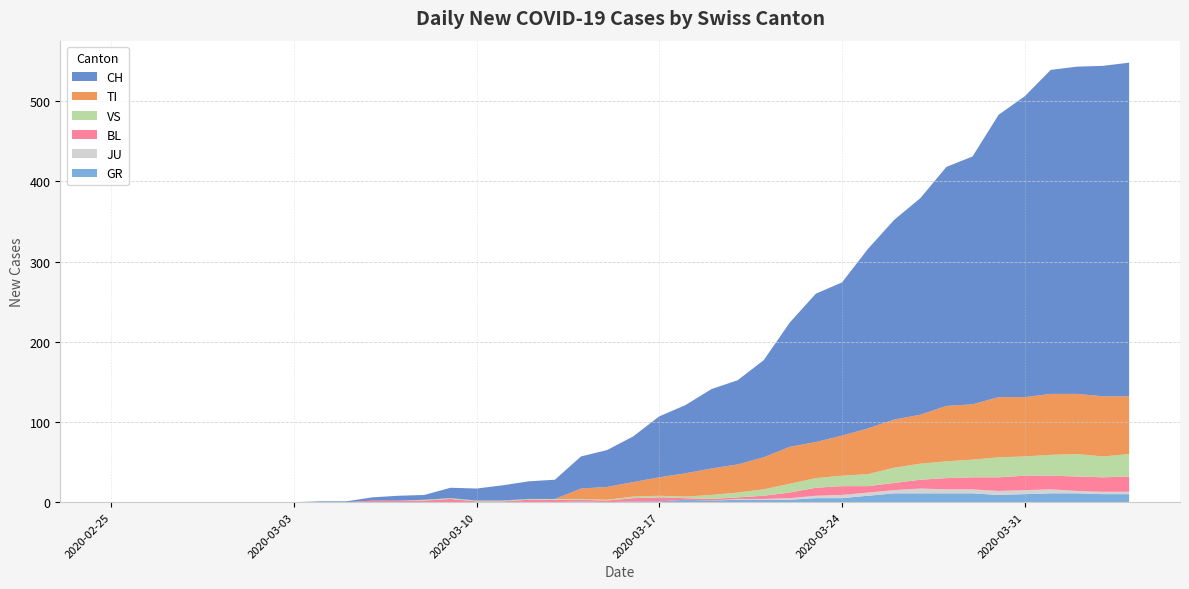

Reading right to left, transcribe all the data shown in this chart.

GR: 2020-04-04=10	2020-04-03=10	2020-04-02=11	2020-04-01=11	2020-03-31=10	2020-03-30=9	2020-03-29=11	2020-03-28=11	2020-03-27=11	2020-03-26=11	2020-03-25=8	2020-03-24=5	2020-03-23=5	2020-03-22=3	2020-03-21=3	2020-03-20=3	2020-03-19=2	2020-03-18=3	2020-03-17=1	2020-03-16=1	2020-03-15=0	2020-03-14=1	2020-03-13=0	2020-03-12=0	2020-03-11=0	2020-03-10=0	2020-03-09=0	2020-03-08=0	2020-03-07=0	2020-03-06=0	2020-03-05=0	2020-03-04=0	2020-03-03=0	2020-03-02=0	2020-03-01=0	2020-02-29=0	2020-02-28=0	2020-02-27=0	2020-02-26=0	2020-02-25=0
TI: 2020-04-04=72	2020-04-03=75	2020-04-02=75	2020-04-01=76	2020-03-31=74	2020-03-30=75	2020-03-29=69	2020-03-28=69	2020-03-27=61	2020-03-26=60	2020-03-25=57	2020-03-24=50	2020-03-23=45	2020-03-22=46	2020-03-21=40	2020-03-20=35	2020-03-19=33	2020-03-18=29	2020-03-17=23	2020-03-16=18	2020-03-15=16	2020-03-14=13	2020-03-13=0	2020-03-12=0	2020-03-11=0	2020-03-10=0	2020-03-09=0	2020-03-08=0	2020-03-07=0	2020-03-06=0	2020-03-05=0	2020-03-04=0	2020-03-03=0	2020-03-02=0	2020-03-01=0	2020-02-29=0	2020-02-28=0	2020-02-27=0	2020-02-26=0	2020-02-25=0
JU: 2020-04-04=3	2020-04-03=3	2020-04-02=3	2020-04-01=5	2020-03-31=5	2020-03-30=5	2020-03-29=5	2020-03-28=5	2020-03-27=6	2020-03-26=4	2020-03-25=4	2020-03-24=4	2020-03-23=3	2020-03-22=2	2020-03-21=1	2020-03-20=1	2020-03-19=0	2020-03-18=0	2020-03-17=0	2020-03-16=0	2020-03-15=0	2020-03-14=0	2020-03-13=0	2020-03-12=0	2020-03-11=0	2020-03-10=0	2020-03-09=0	2020-03-08=0	2020-03-07=0	2020-03-06=0	2020-03-05=0	2020-03-04=0	2020-03-03=0	2020-03-02=0	2020-03-01=0	2020-02-29=0	2020-02-28=0	2020-02-27=0	2020-02-26=0	2020-02-25=0
VS: 2020-04-04=28	2020-04-03=26	2020-04-02=28	2020-04-01=26	2020-03-31=24	2020-03-30=25	2020-03-29=22	2020-03-28=21	2020-03-27=20	2020-03-26=19	2020-03-25=15	2020-03-24=13	2020-03-23=12	2020-03-22=11	2020-03-21=8	2020-03-20=6	2020-03-19=5	2020-03-18=2	2020-03-17=2	2020-03-16=2	2020-03-15=1	2020-03-14=1	2020-03-13=1	2020-03-12=1	2020-03-11=1	2020-03-10=1	2020-03-09=1	2020-03-08=1	2020-03-07=0	2020-03-06=0	2020-03-05=0	2020-03-04=0	2020-03-03=0	2020-03-02=0	2020-03-01=0	2020-02-29=0	2020-02-28=0	2020-02-27=0	2020-02-26=0	2020-02-25=0
BL: 2020-04-04=19	2020-04-03=18	2020-04-02=18	2020-04-01=17	2020-03-31=18	2020-03-30=17	2020-03-29=15	2020-03-28=14	2020-03-27=11	2020-03-26=9	2020-03-25=8	2020-03-24=11	2020-03-23=10	2020-03-22=7	2020-03-21=4	2020-03-20=2	2020-03-19=2	2020-03-18=2	2020-03-17=5	2020-03-16=4	2020-03-15=2	2020-03-14=2	2020-03-13=3	2020-03-12=3	2020-03-11=1	2020-03-10=1	2020-03-09=4	2020-03-08=2	2020-03-07=2	2020-03-06=2	2020-03-05=0	2020-03-04=0	2020-03-03=0	2020-03-02=0	2020-03-01=0	2020-02-29=0	2020-02-28=0	2020-02-27=0	2020-02-26=0	2020-02-25=0
CH: 2020-04-04=416	2020-04-03=412	2020-04-02=408	2020-04-01=404	2020-03-31=375	2020-03-30=352	2020-03-29=309	2020-03-28=298	2020-03-27=270	2020-03-26=249	2020-03-25=224	2020-03-24=191	2020-03-23=185	2020-03-22=155	2020-03-21=121	2020-03-20=105	2020-03-19=99	2020-03-18=85	2020-03-17=76	2020-03-16=57	2020-03-15=46	2020-03-14=40	2020-03-13=24	2020-03-12=22	2020-03-11=19	2020-03-10=15	2020-03-09=13	2020-03-08=6	2020-03-07=6	2020-03-06=4	2020-03-05=1	2020-03-04=1	2020-03-03=0	2020-03-02=0	2020-03-01=0	2020-02-29=0	2020-02-28=0	2020-02-27=0	2020-02-26=0	2020-02-25=0